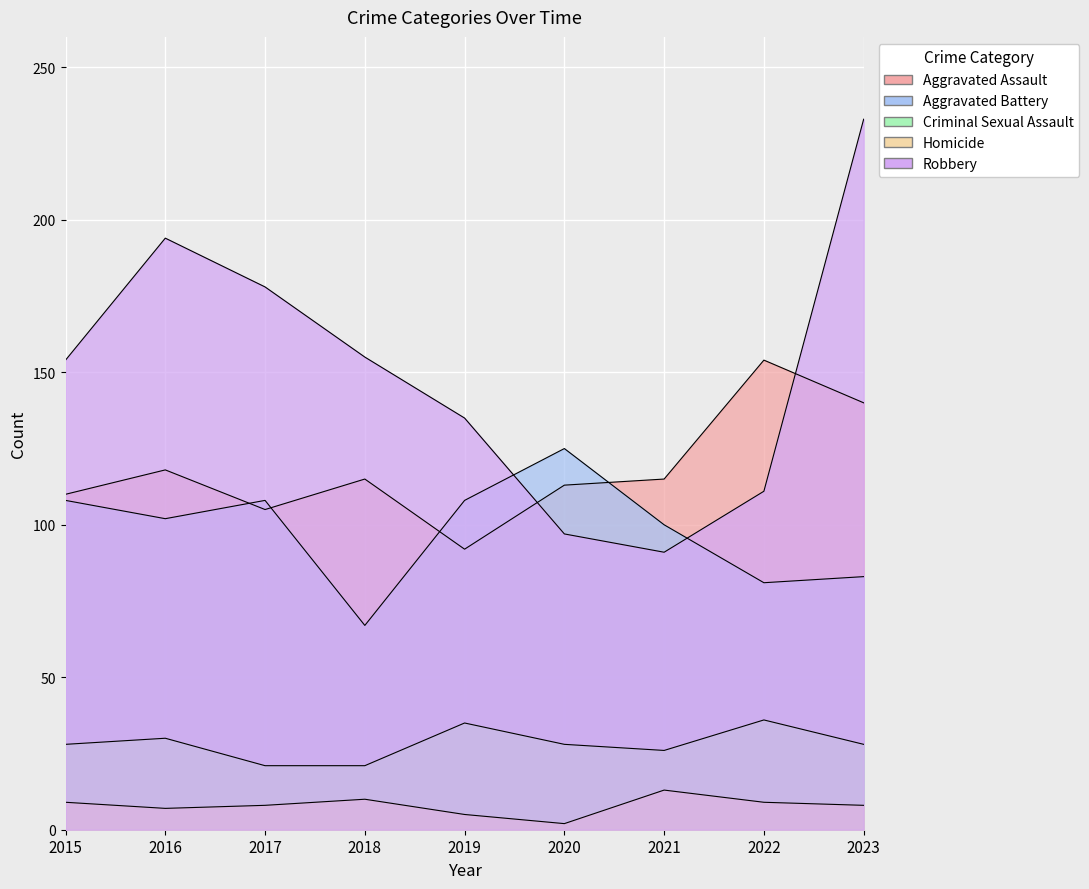

What are all the series names shown in the legend?

Aggravated Assault, Aggravated Battery, Criminal Sexual Assault, Homicide, Robbery